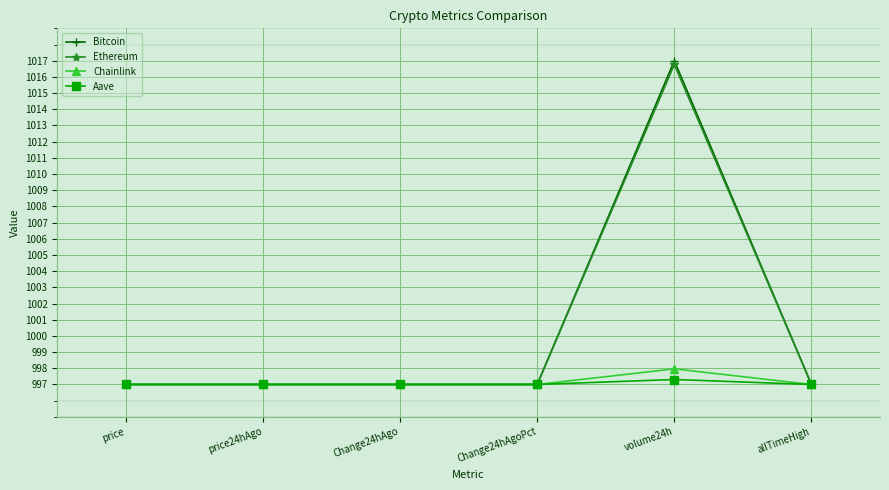

What is the total value across all series at Change24hAgoPct?

3988.0